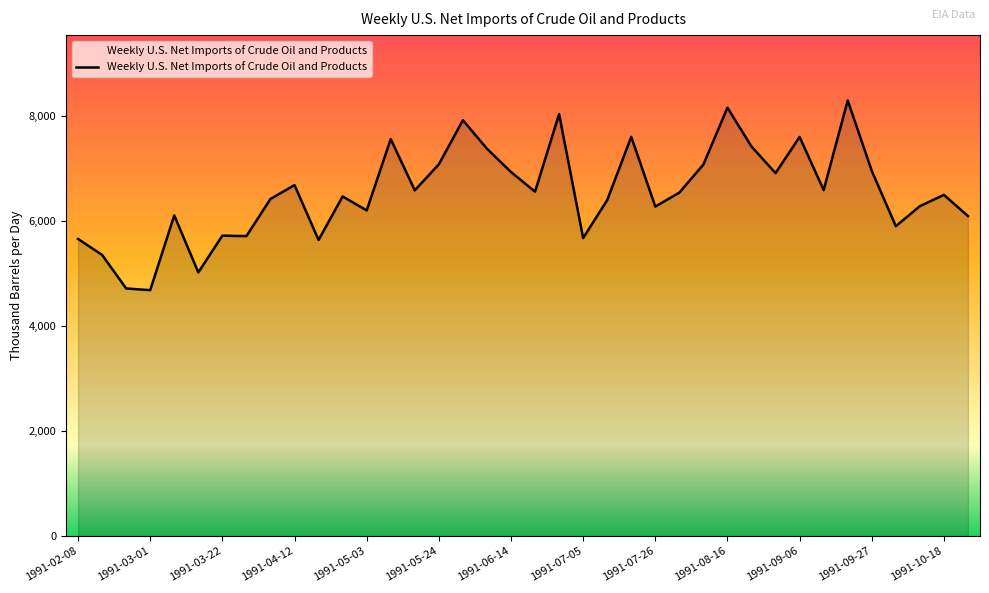

How many lines are shown in the chart?

1